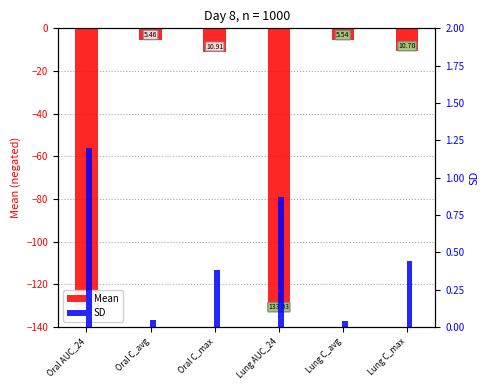

Is it true that Mean equals -9.6 at Oral C_avg?

False